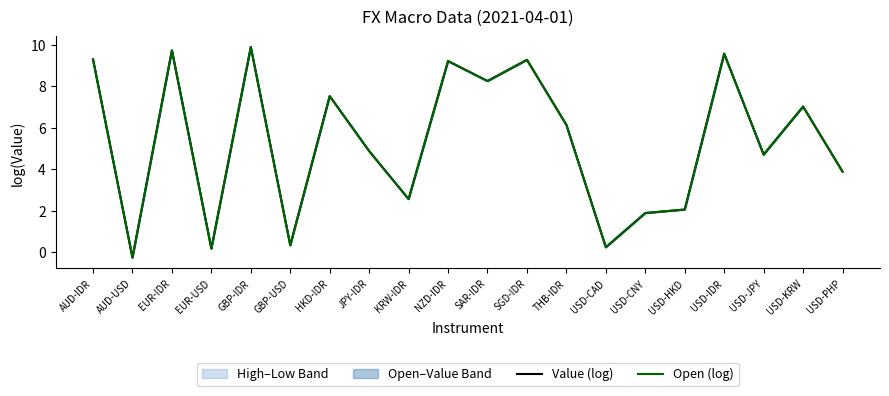

True or false: Value (log) and Open (log) intersect in this chart.

True